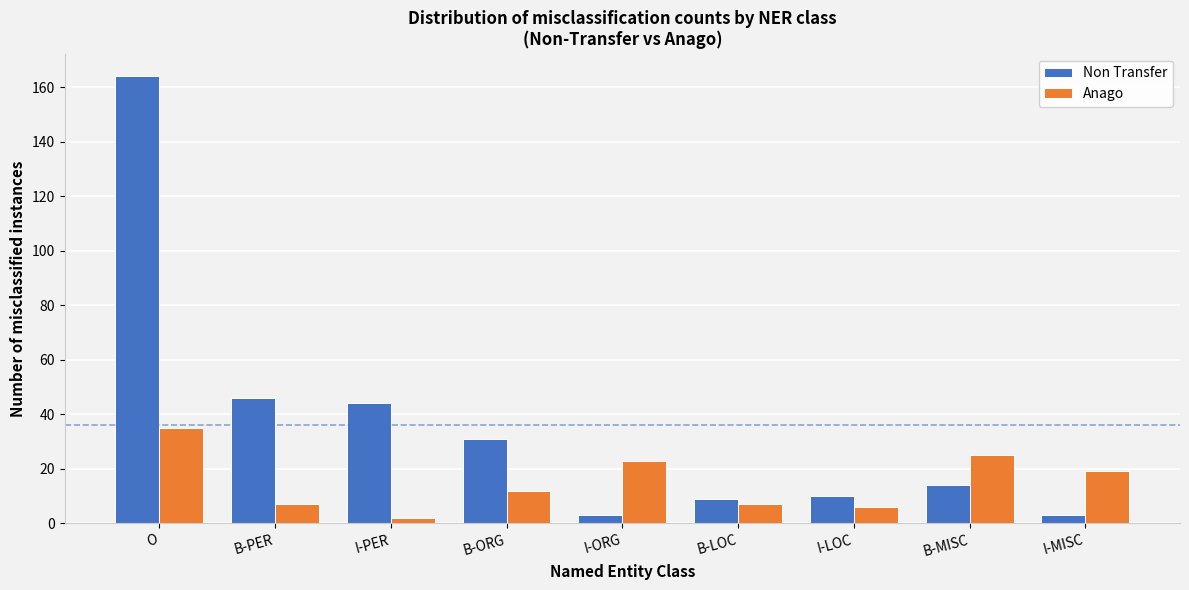

Reading left to right, extract all data points from this chart.

Non Transfer: 164	46	44	31	3	9	10	14	3
Anago: 35	7	2	12	23	7	6	25	19